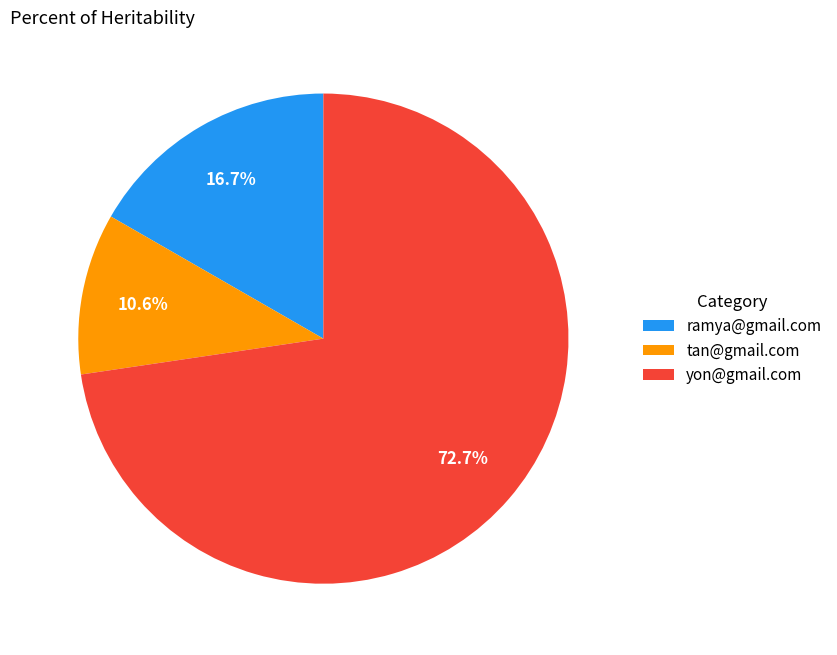

What is the smallest slice in the pie chart?

tan@gmail.com